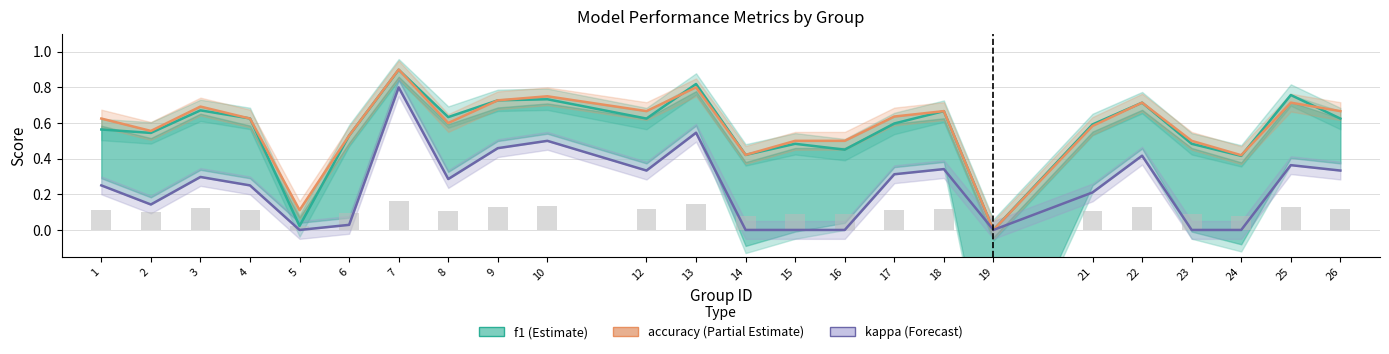

At 7, list the series in order from smallest to largest.

kappa (Forecast), f1 (Estimate), accuracy (Partial Estimate)